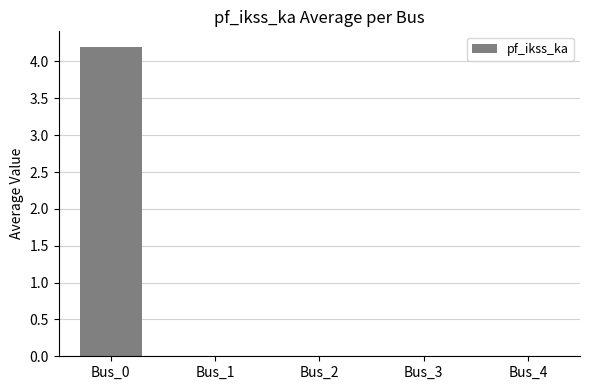

What is the maximum value shown in the chart?

4.2